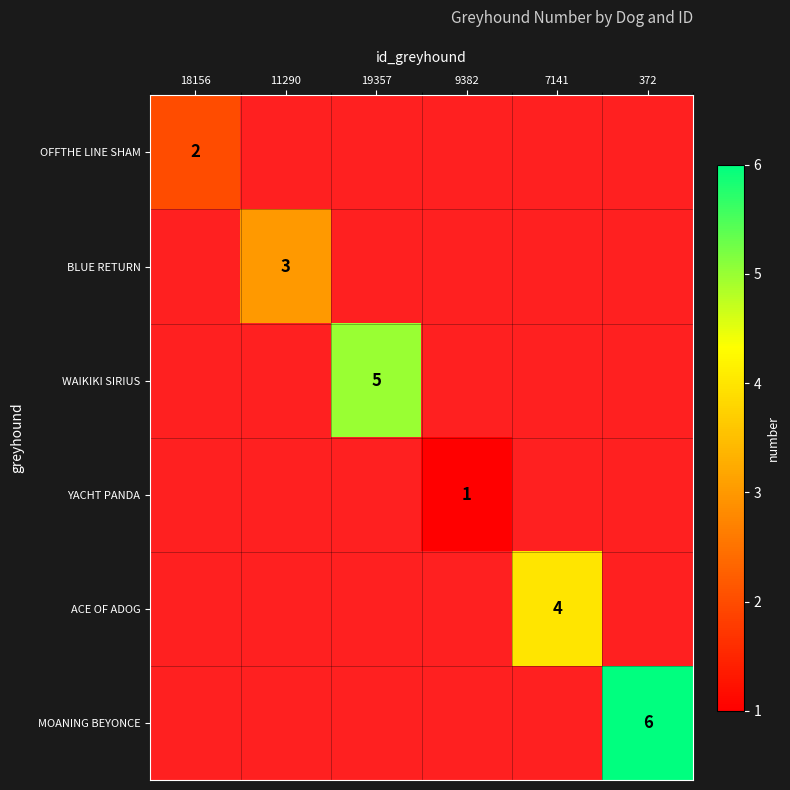

Is it true that ACE OF ADOG equals 2 at 7141?

False